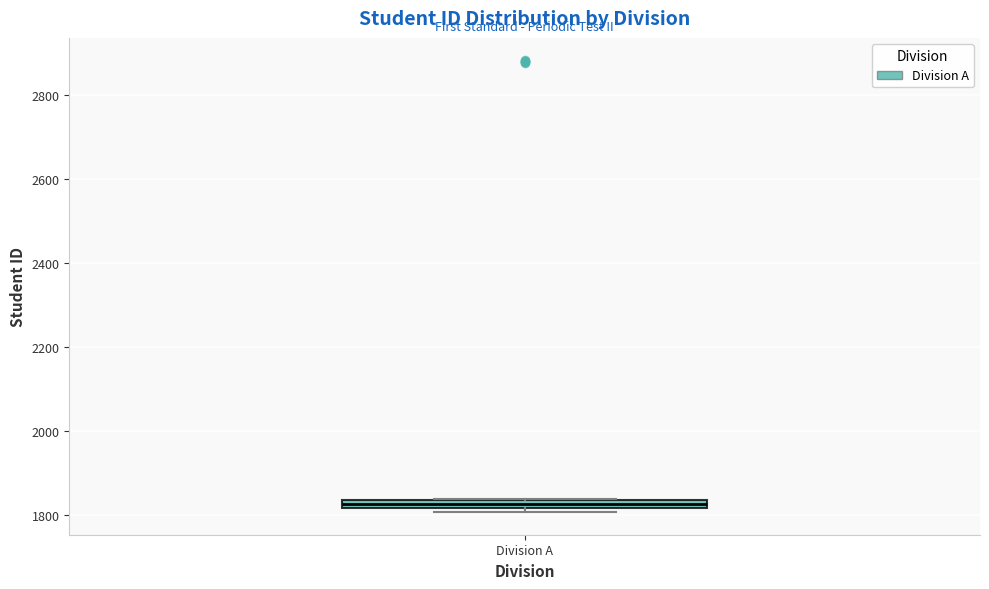

Where is the upper edge of the box for Division A on the y-axis? The values are not printed on the chart, so give them approximately, as read against the axis.

1840